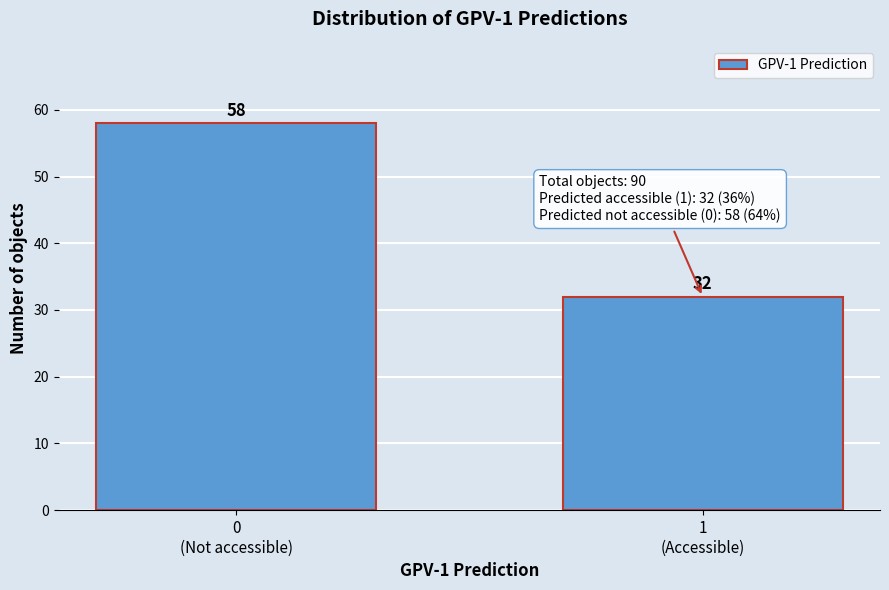

Reading left to right, what are all the values shown in this chart?

58	32